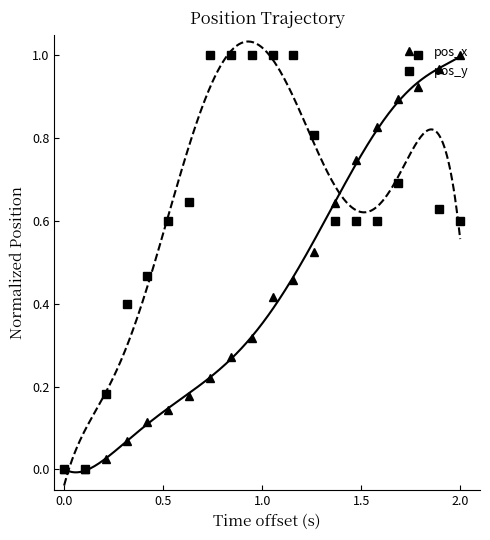

List the series in order of their peak value, highest first.

pos_x, pos_y